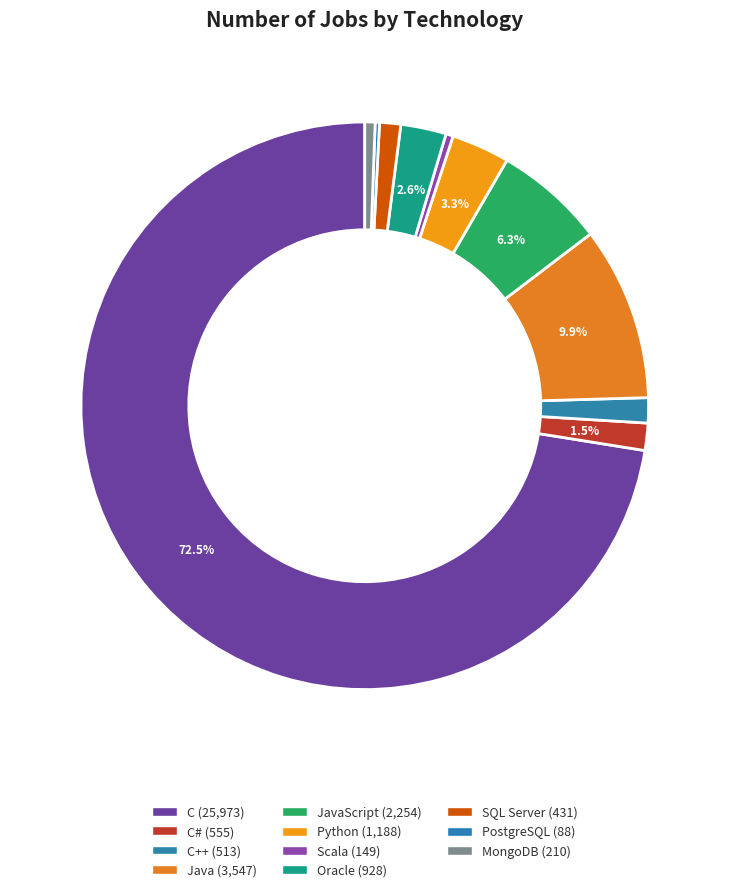

Which category has the biggest portion of the pie?

C